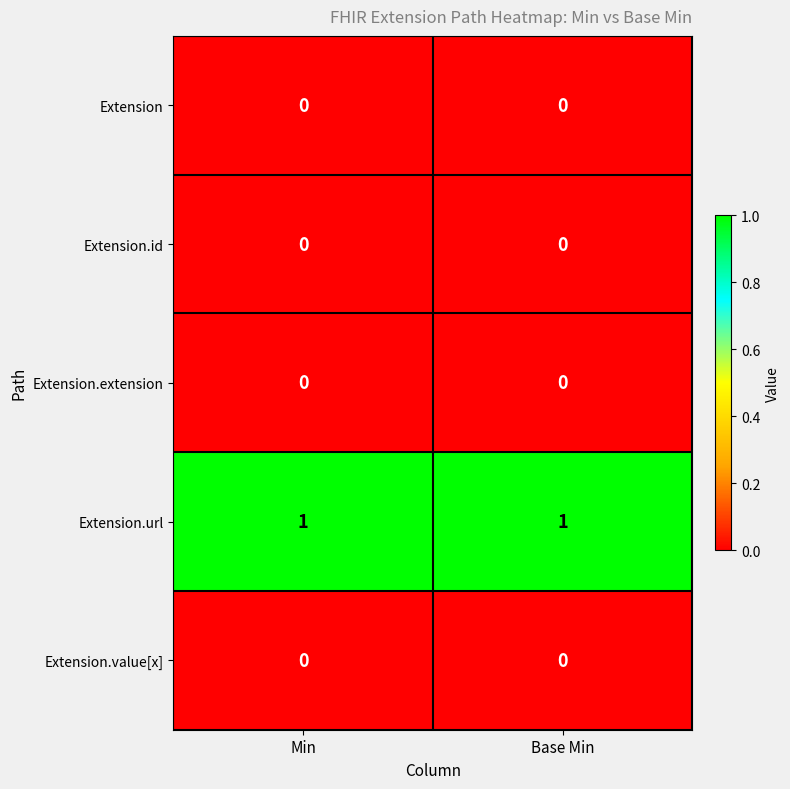

Which series has the largest total across all categories?

Extension.url